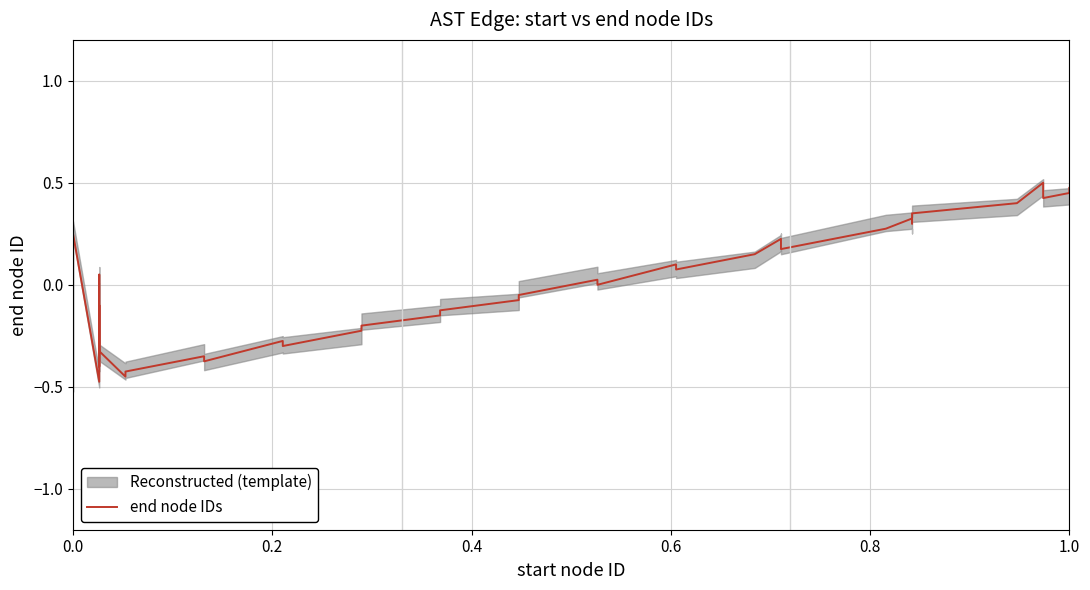

What is the difference between the maximum and minimum values?

1.0